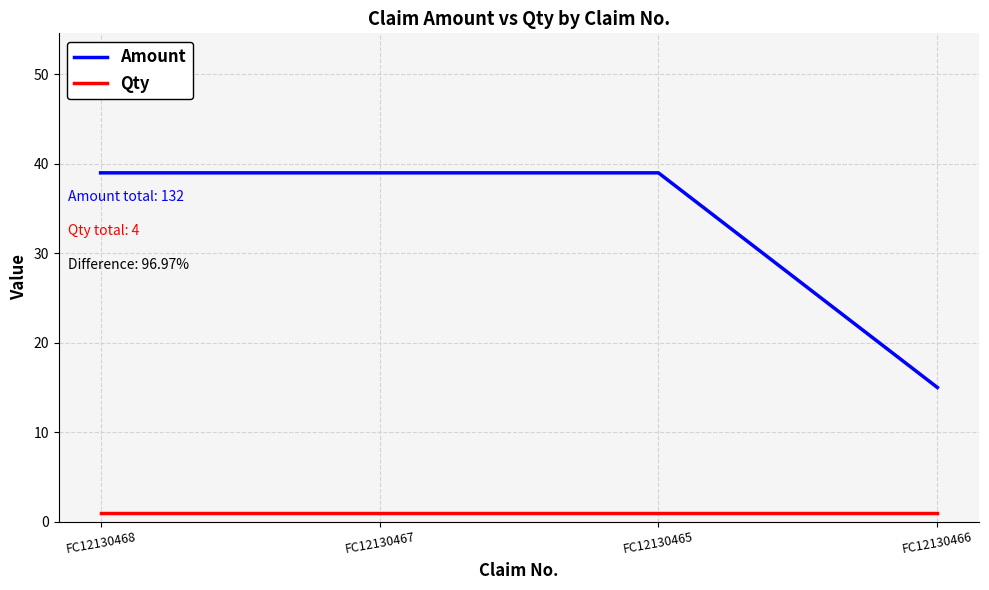

What value does the Qty series have at FC12130465?

1